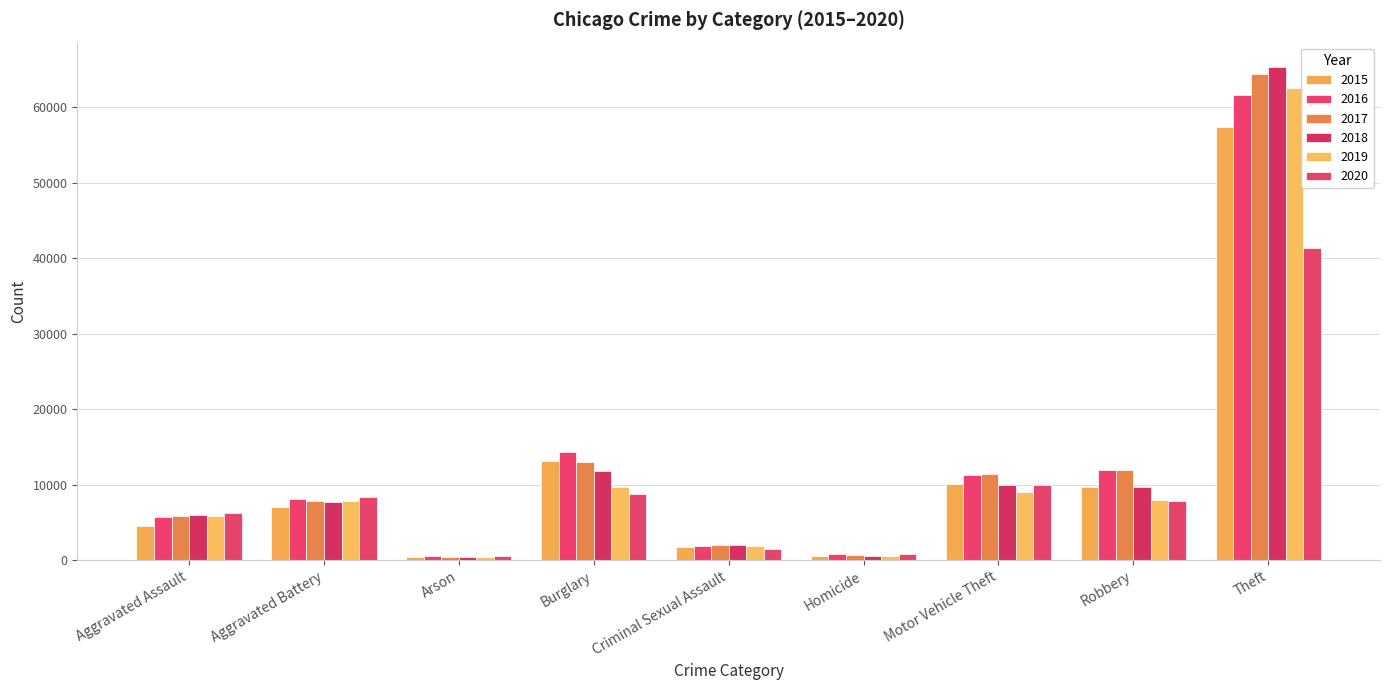

What is the difference between the highest and lowest values at Homicide?

291